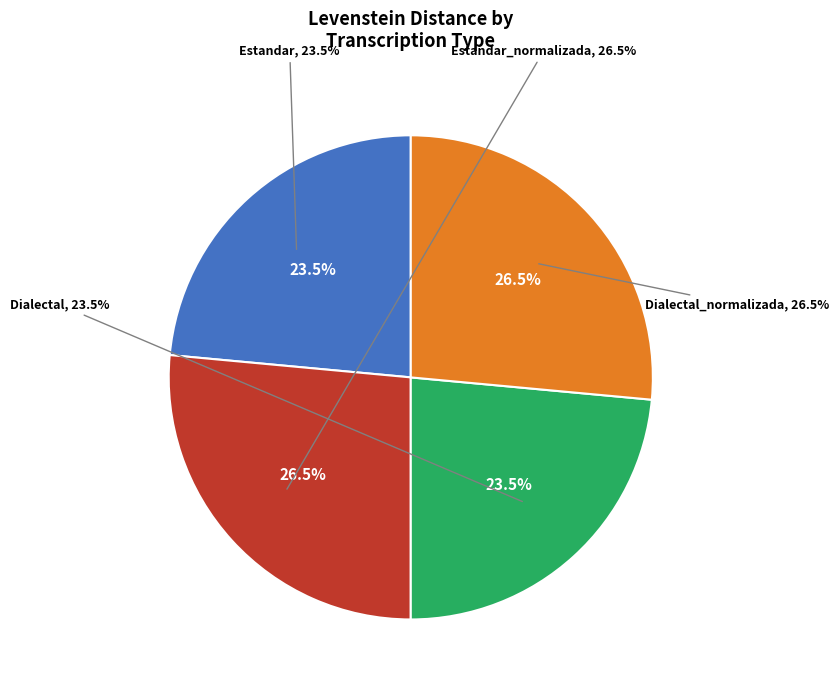

Combined, what portion of the pie is Dialectal and Estandar?

47.1%